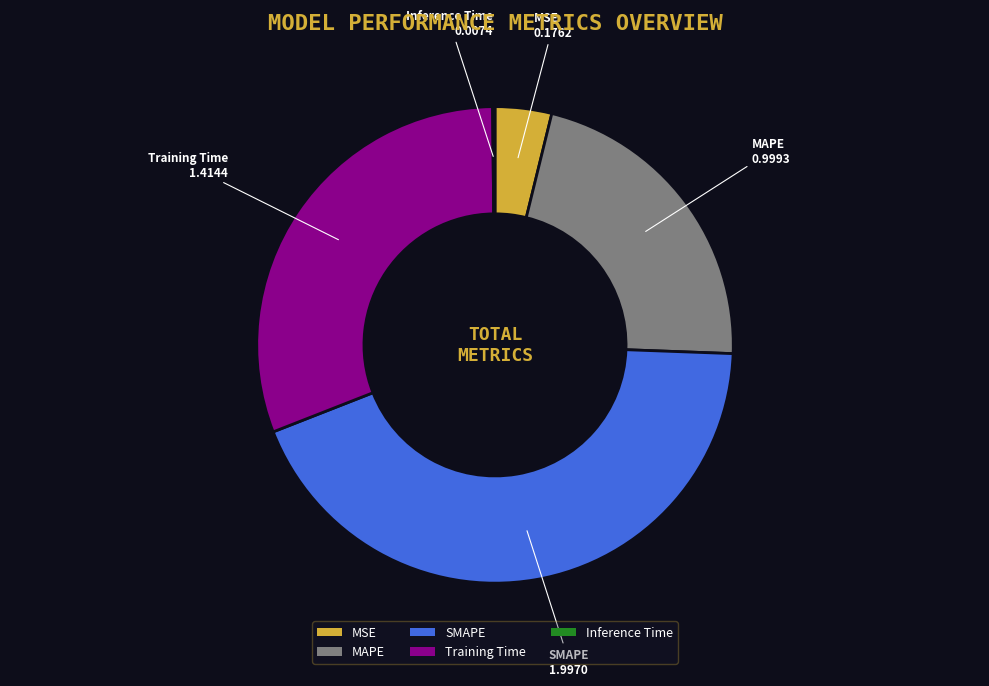

The SMAPE slice represents 43% of the pie. True or false?

True